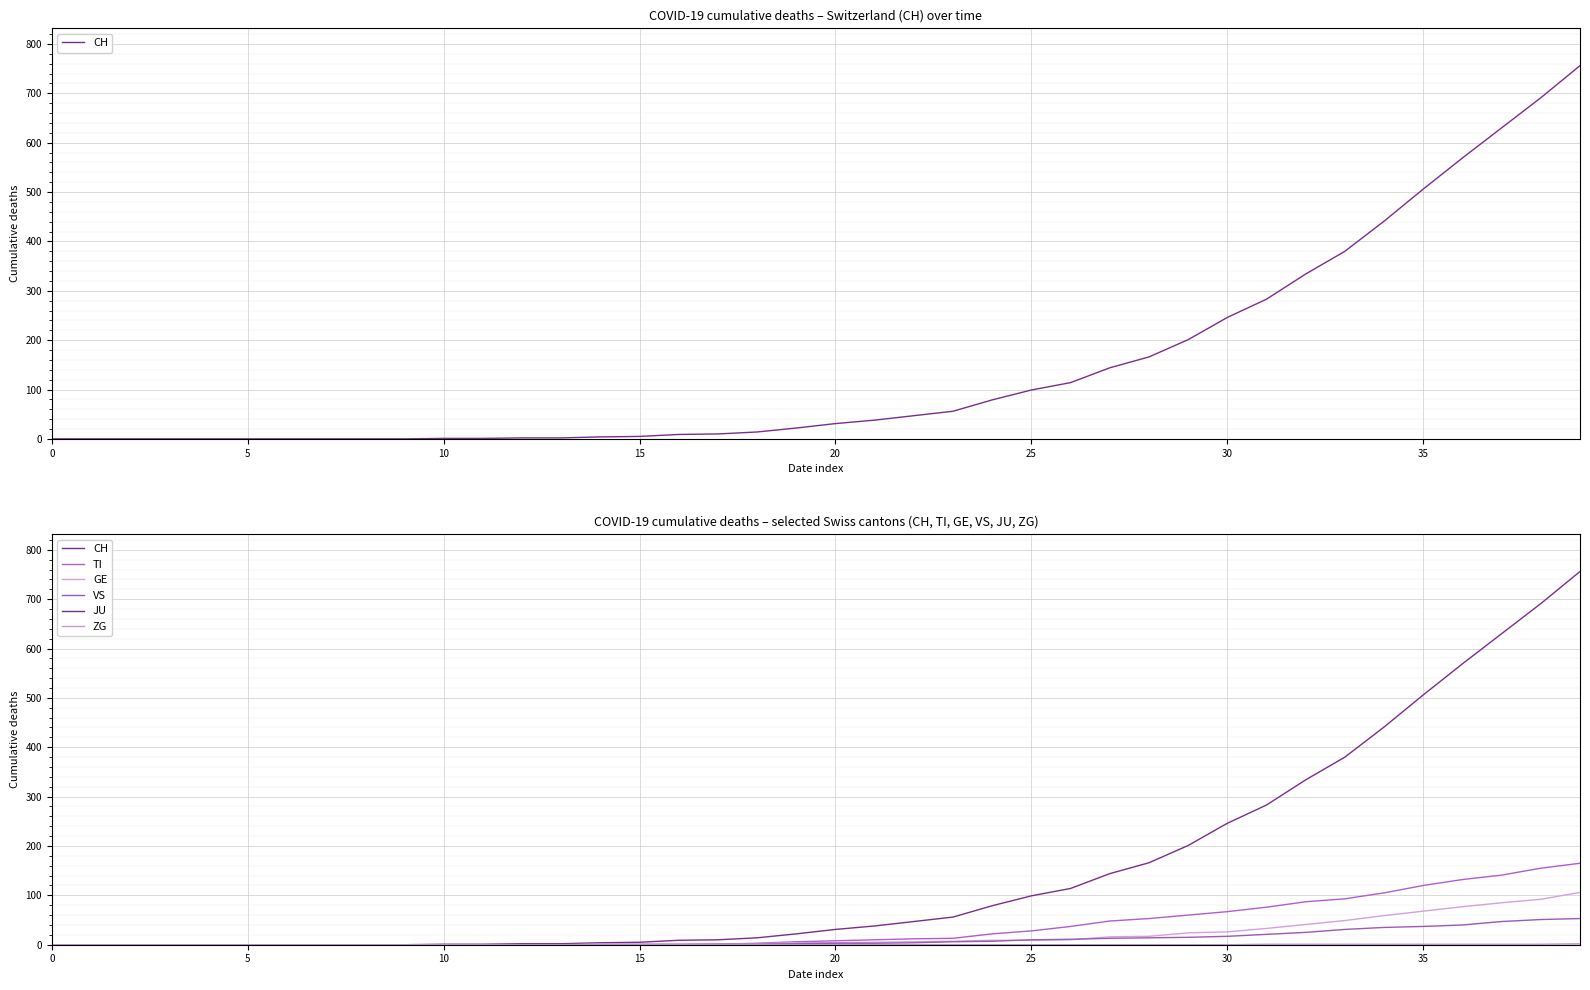

What are all the series names shown in the legend?

CH, TI, GE, VS, JU, ZG